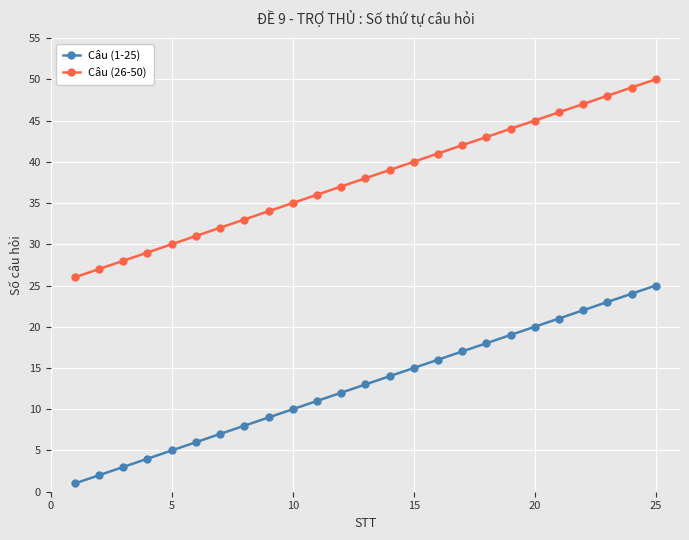

What is the sum of all Câu (1-25) values?

325